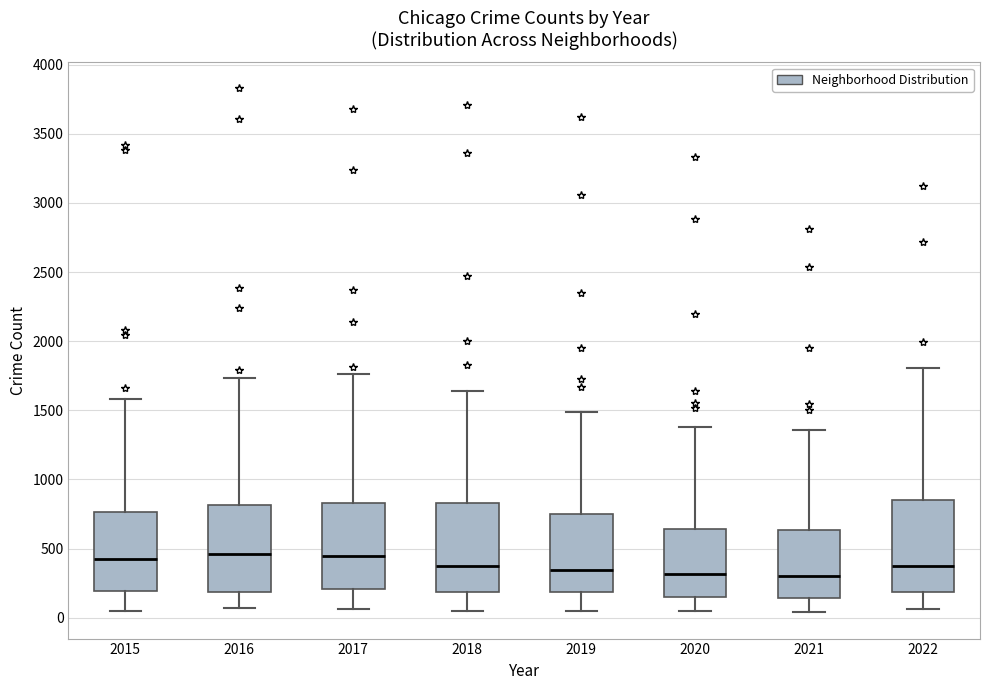

Reading left to right, transcribe this box plot: for each box, give where its median line is, the range the box spans, and where its two whiskers end, as read against the y-axis. The values are not printed on the chart, so give them approximately, as read against the axis.

2015: median 450, box 200 to 750, whiskers 50 to 1600
2016: median 450, box 200 to 800, whiskers 50 to 1750
2017: median 450, box 200 to 850, whiskers 50 to 1750
2018: median 350, box 200 to 850, whiskers 50 to 1650
2019: median 350, box 200 to 750, whiskers 50 to 1500
2020: median 300, box 150 to 650, whiskers 50 to 1400
2021: median 300, box 150 to 650, whiskers 50 to 1350
2022: median 350, box 200 to 850, whiskers 50 to 1800